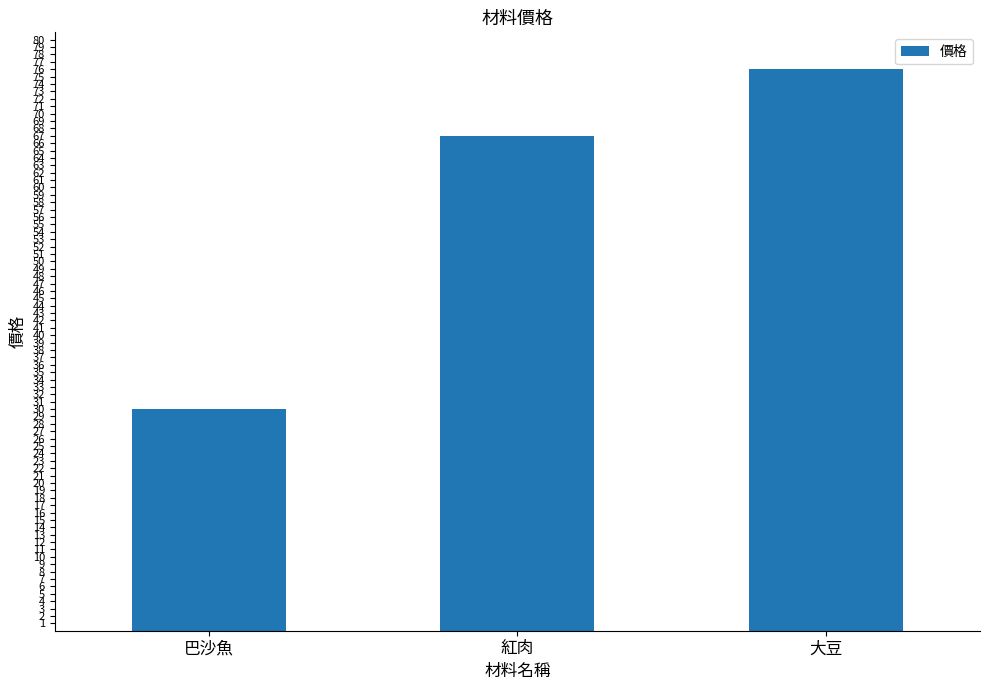

List the labels in order of value, smallest first.

巴沙魚, 紅肉, 大豆